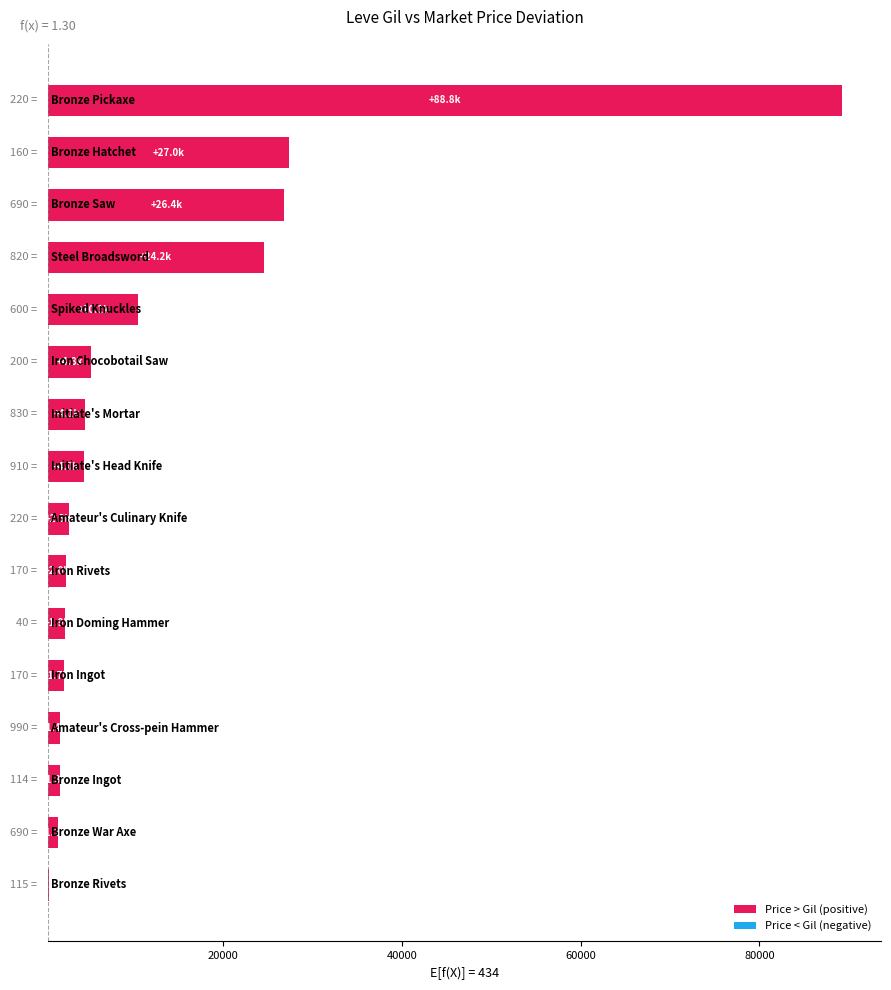

What is the maximum value shown in the chart?

88777